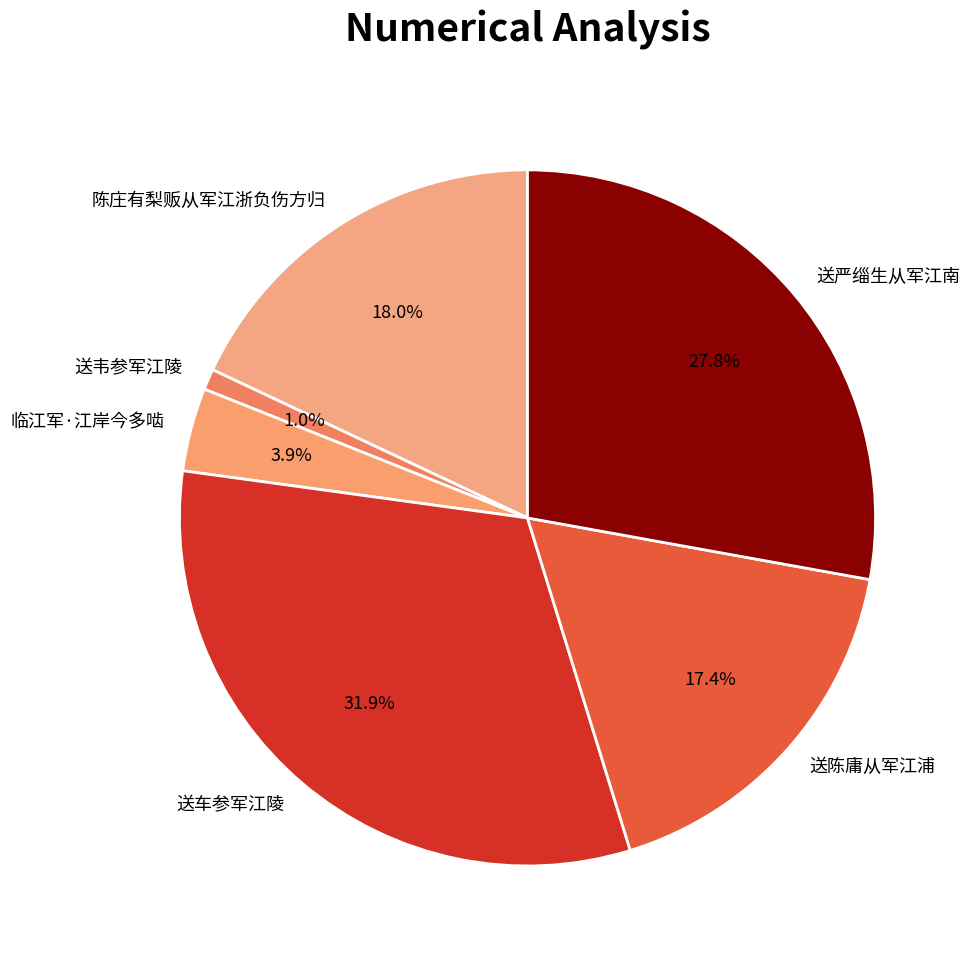

What is the total percentage of 送韦参军江陵 and 送严缁生从军江南?

28.8%